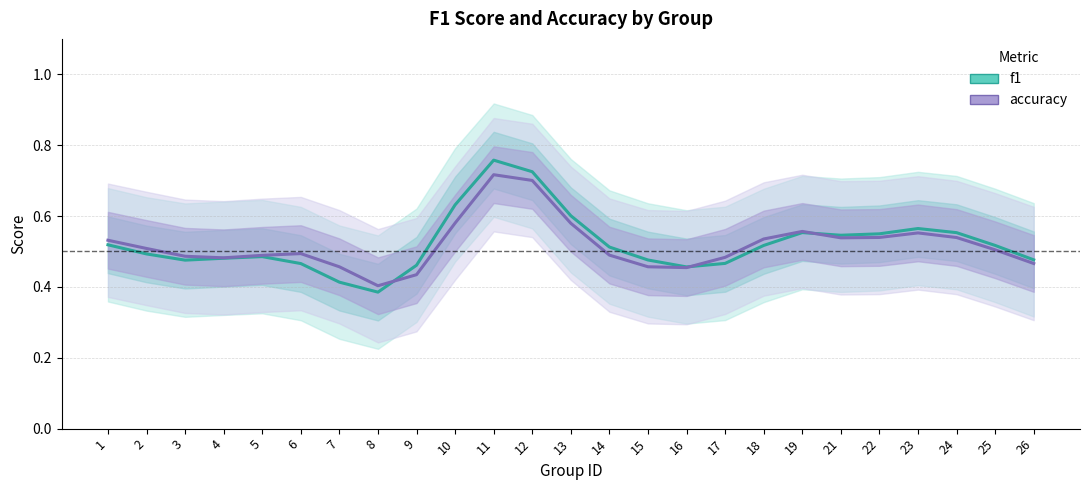

At which category is the sum across all series the highest?

11